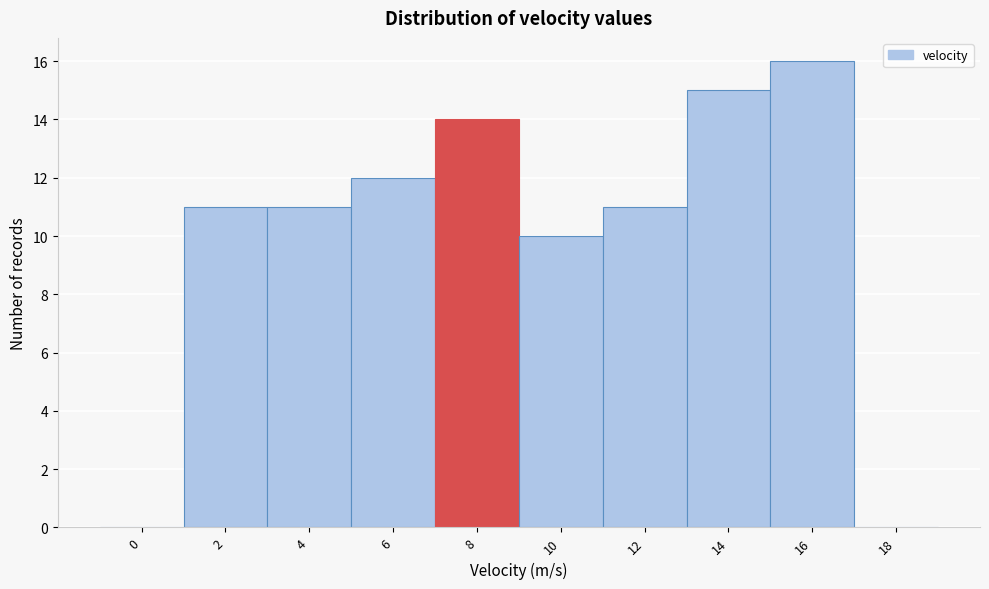

Reading left to right, transcribe all the data shown in this chart.

0=0	2=11	4=11	6=12	8=14	10=10	12=11	14=15	16=16	18=0